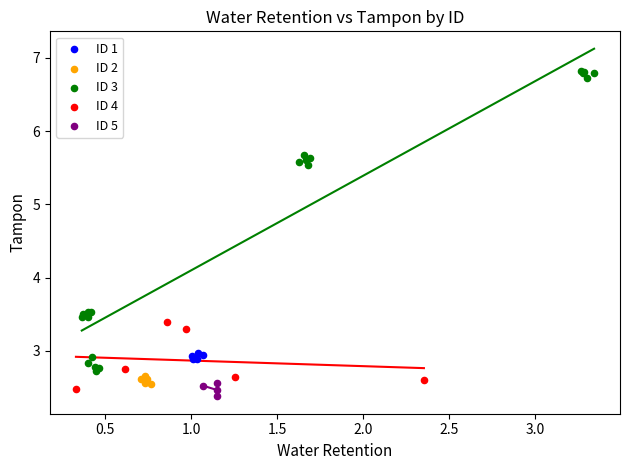

Which series has the widest spread of Y values?

ID 3